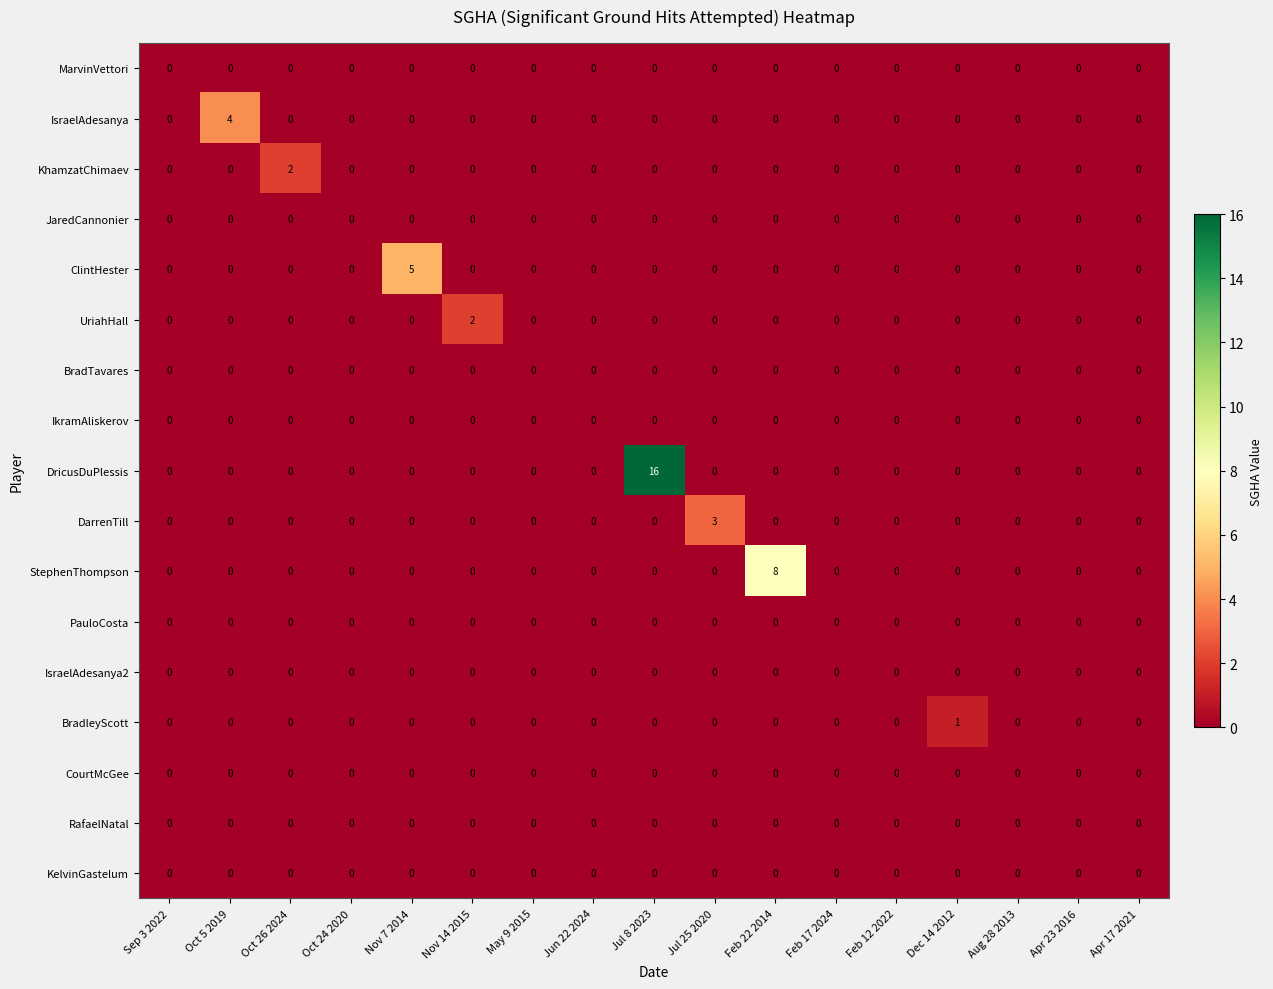

True or false: BradleyScott has a value of 0 at Jun 22 2024.

True